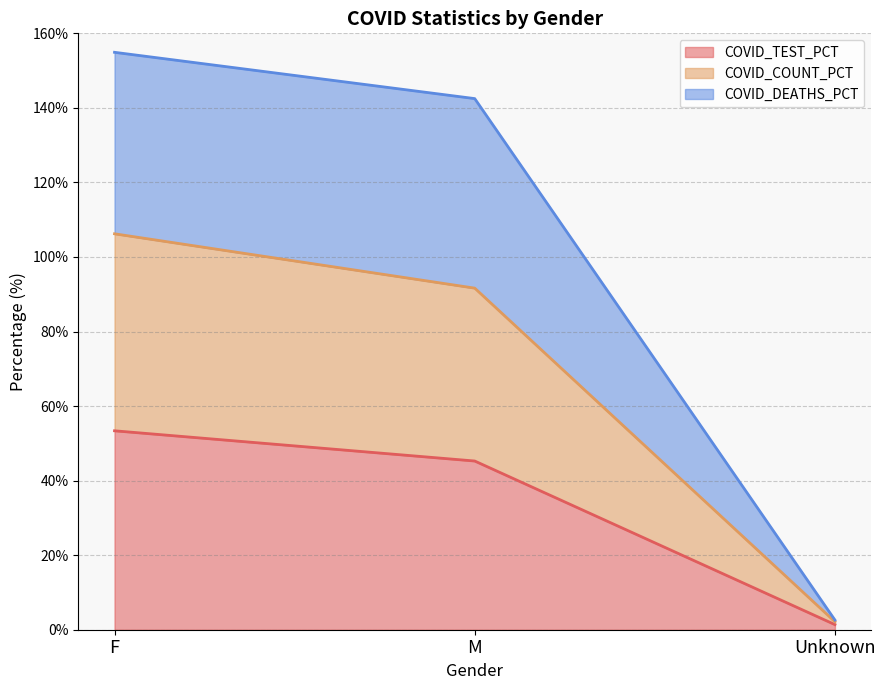

What position from the left is F?

1